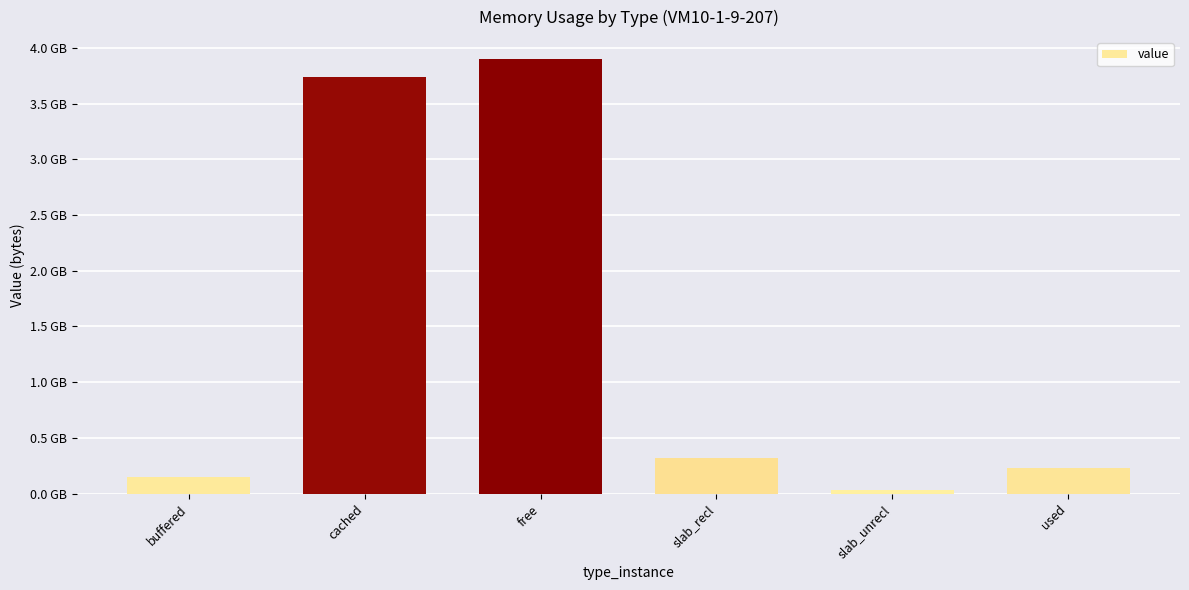

Rank the categories by value from lowest to highest.

slab_unrecl, buffered, used, slab_recl, cached, free